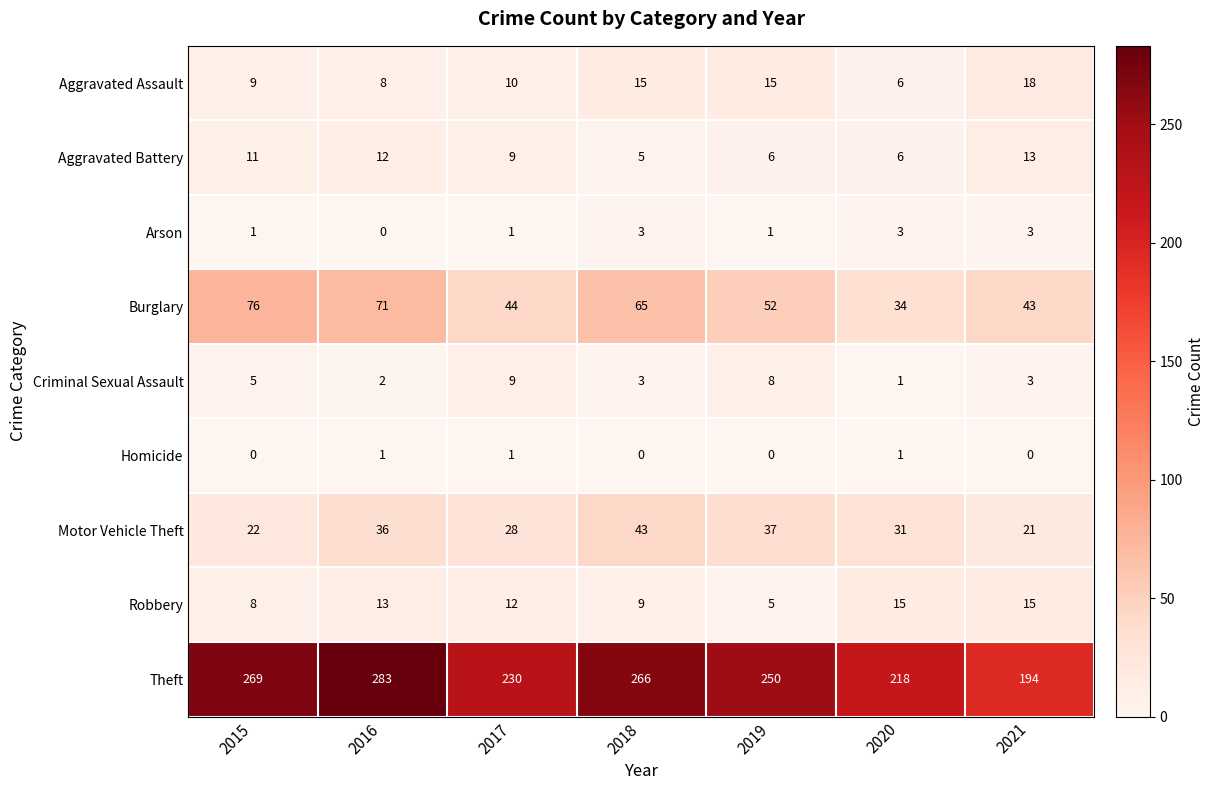

The value of Theft at 2019 is 392. True or false?

False